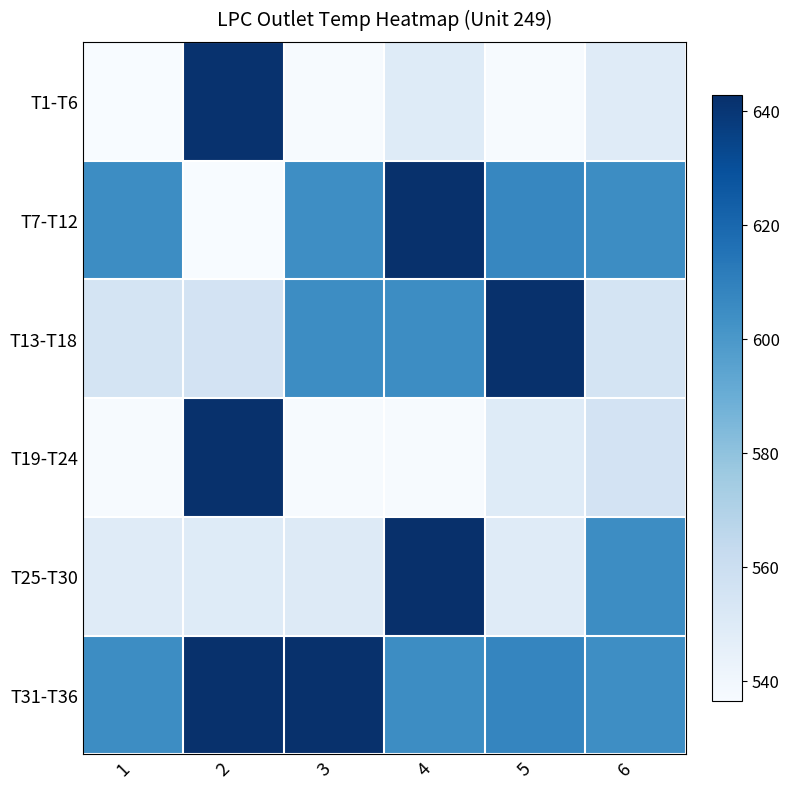

Which category has the lowest value in the T7-T12 series?

2